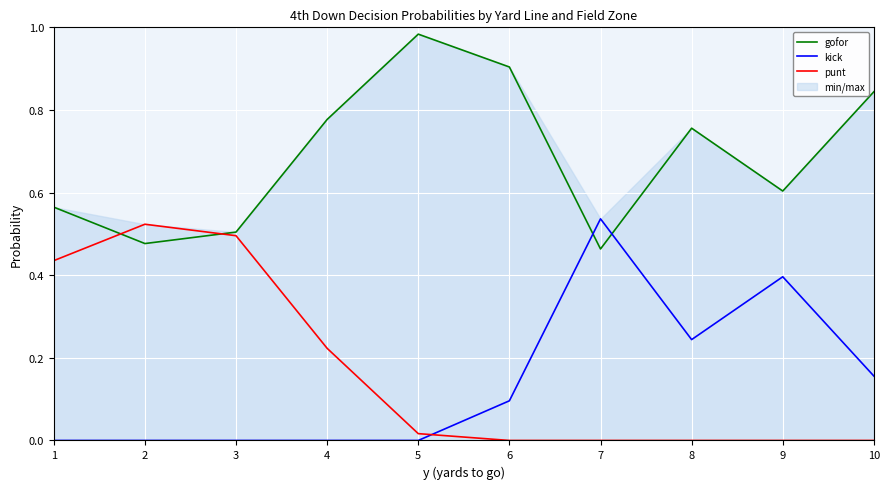

How many data points does each series have?

10